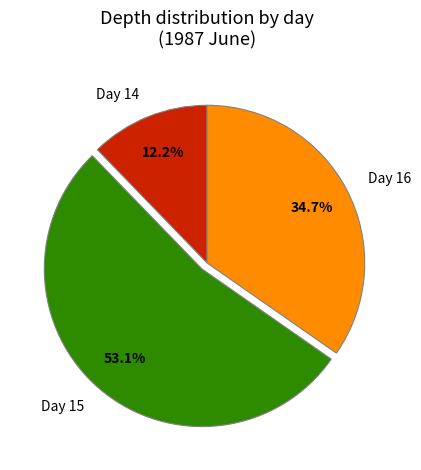

Do Day 16 and Day 14 together represent more than half of the pie?

No